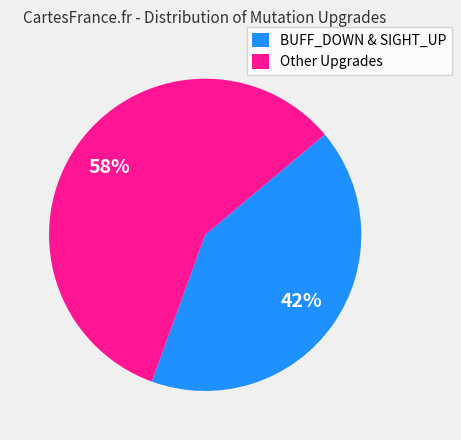

To the nearest percent, what is the combined percentage of BUFF_DOWN & SIGHT_UP and Other Upgrades?

100%